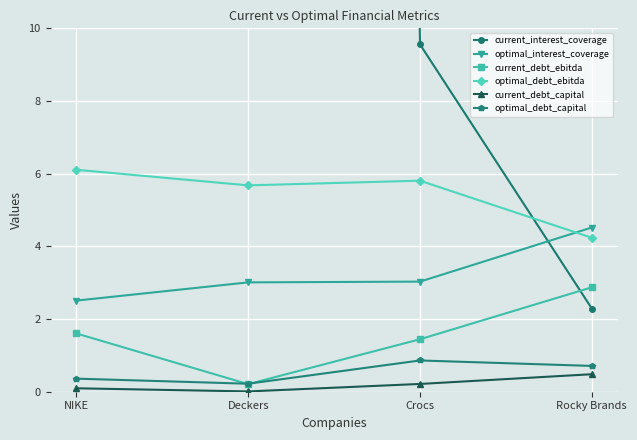

Count the number of data series in this chart.

6